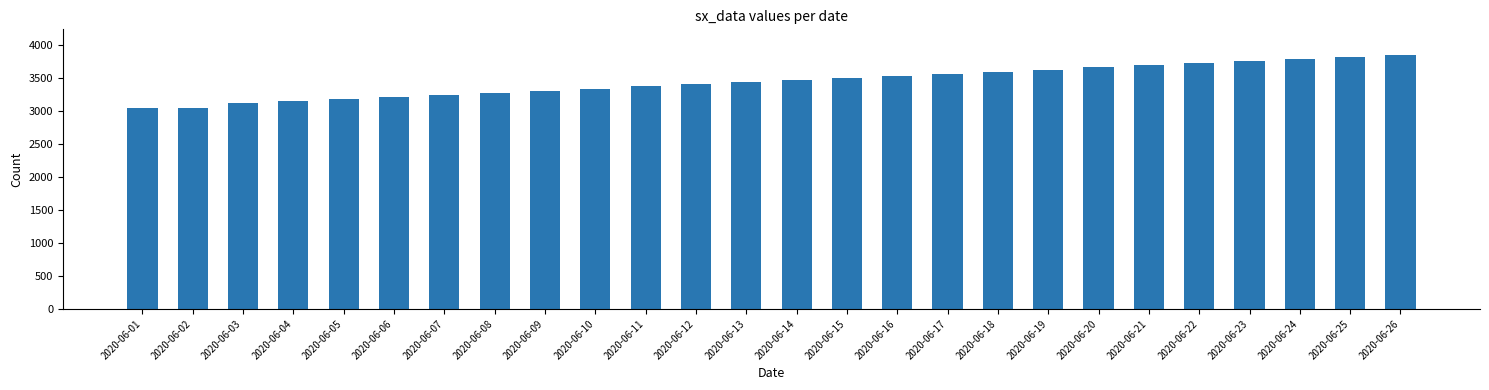

What is the difference between the maximum and second lowest values?

799